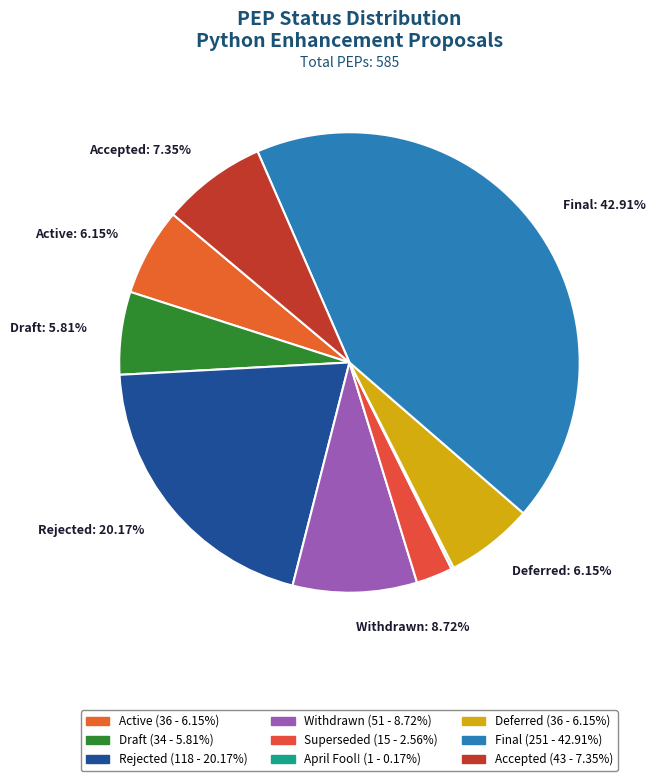

To the nearest percent, what is the average slice percentage?

11%